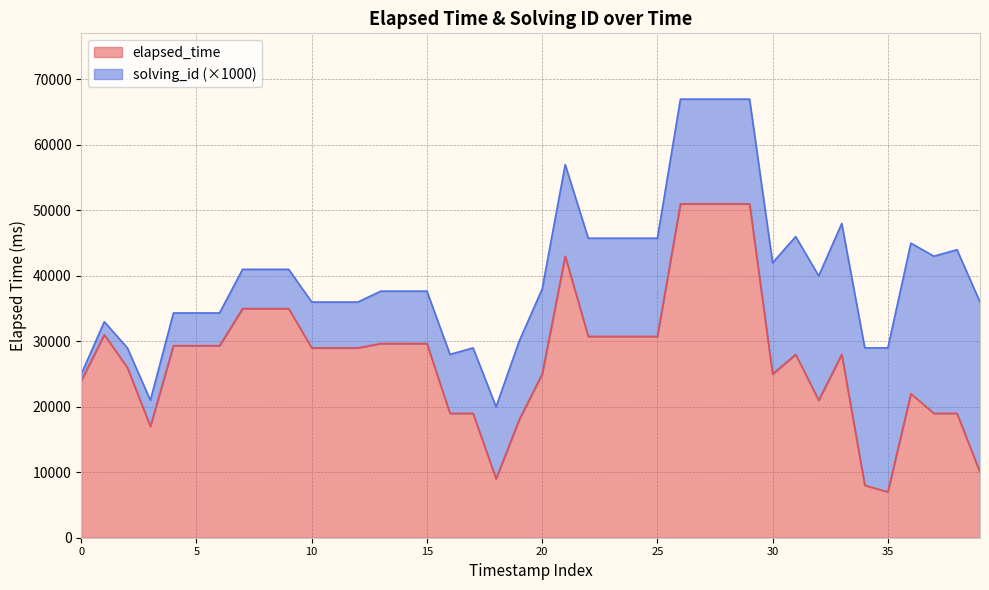

What is the minimum value for elapsed_time?

7000